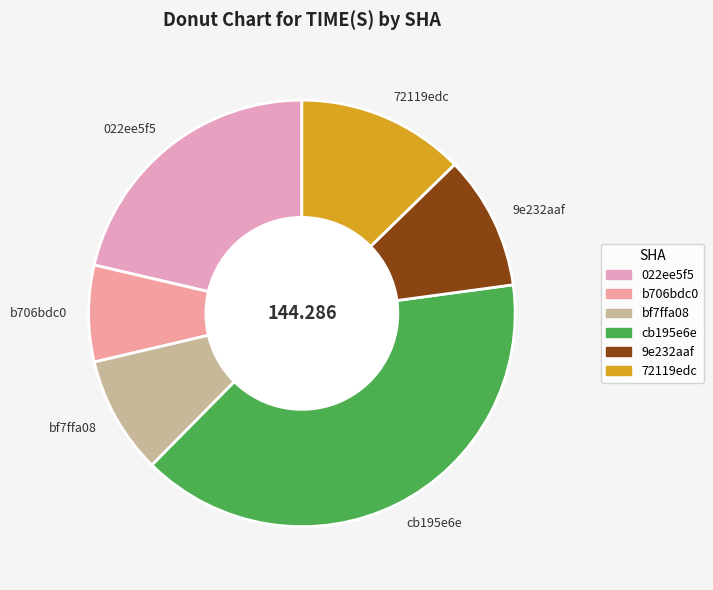

Which has a higher value, 022ee5f5 or bf7ffa08?

022ee5f5